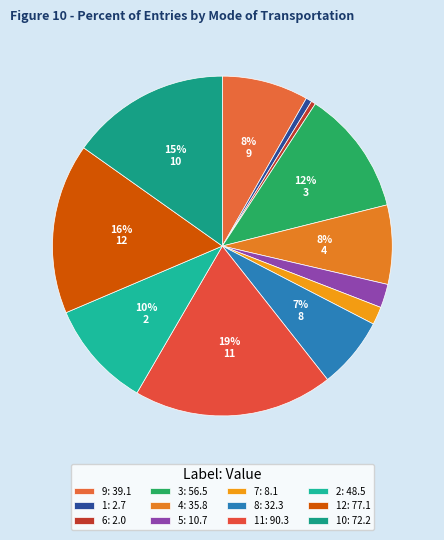

How many segments does this pie chart have?

12